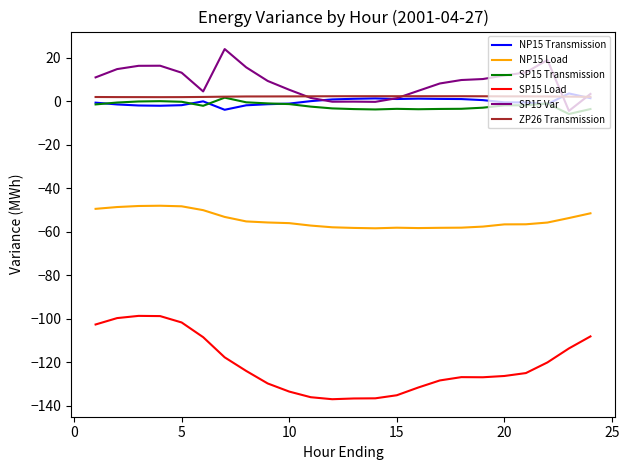

True or false: SP15 Load and SP15 Transmission cross at least once.

False